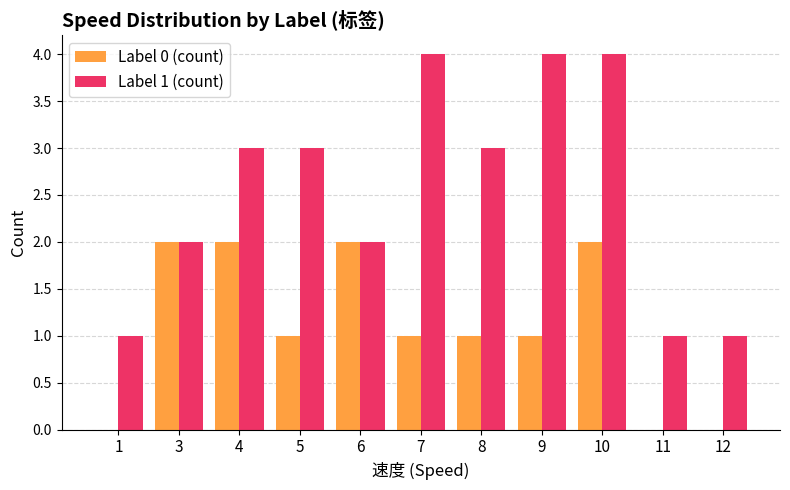

How many data points does each series have?

11